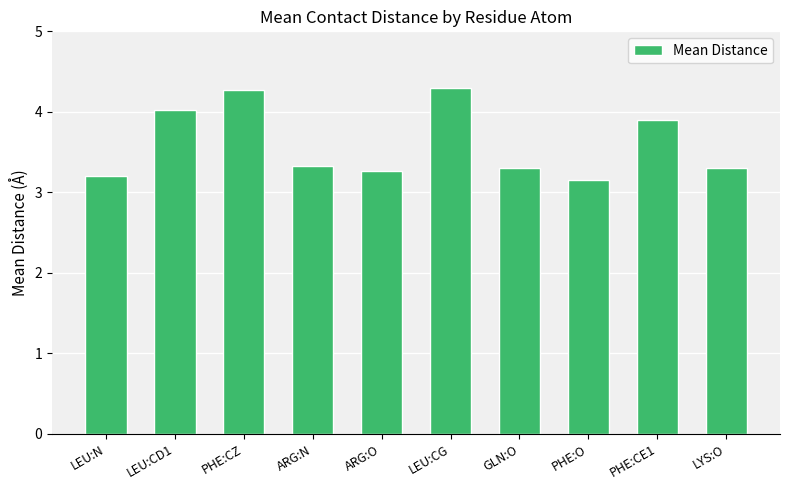

What is the difference between the maximum and second lowest values?

1.1